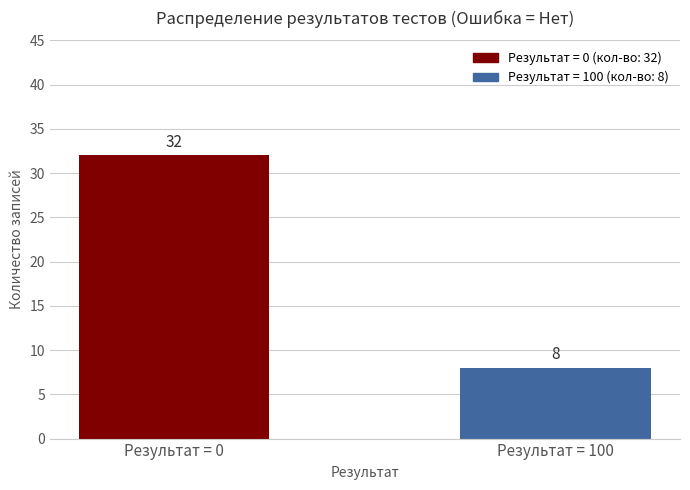

What is the difference between the maximum and minimum values?

24